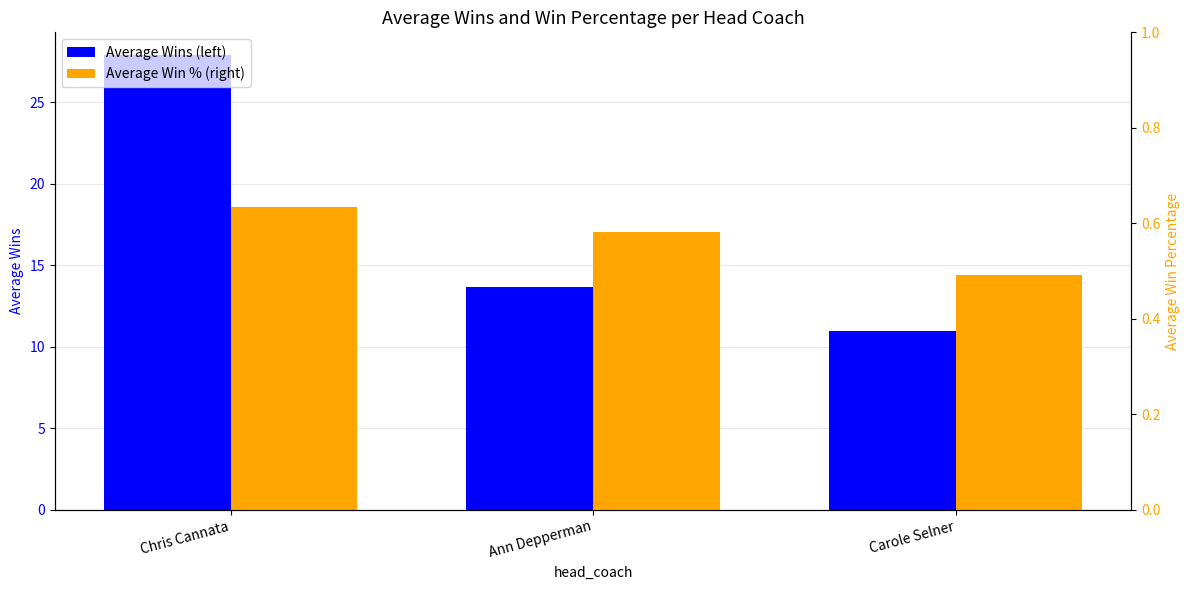

What is the label of the 2nd bar from the right?

Ann Depperman